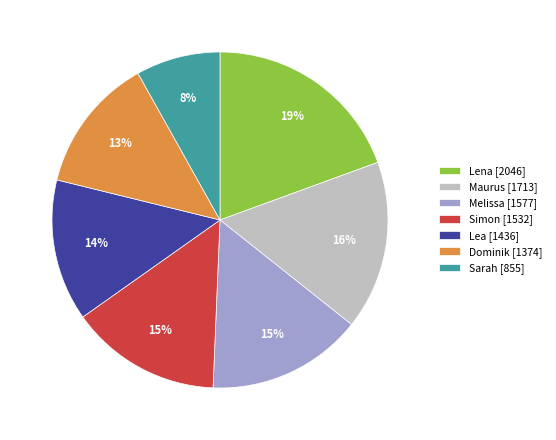

Is the sum of Lena [2046] and Melissa [1577] greater than half?

No